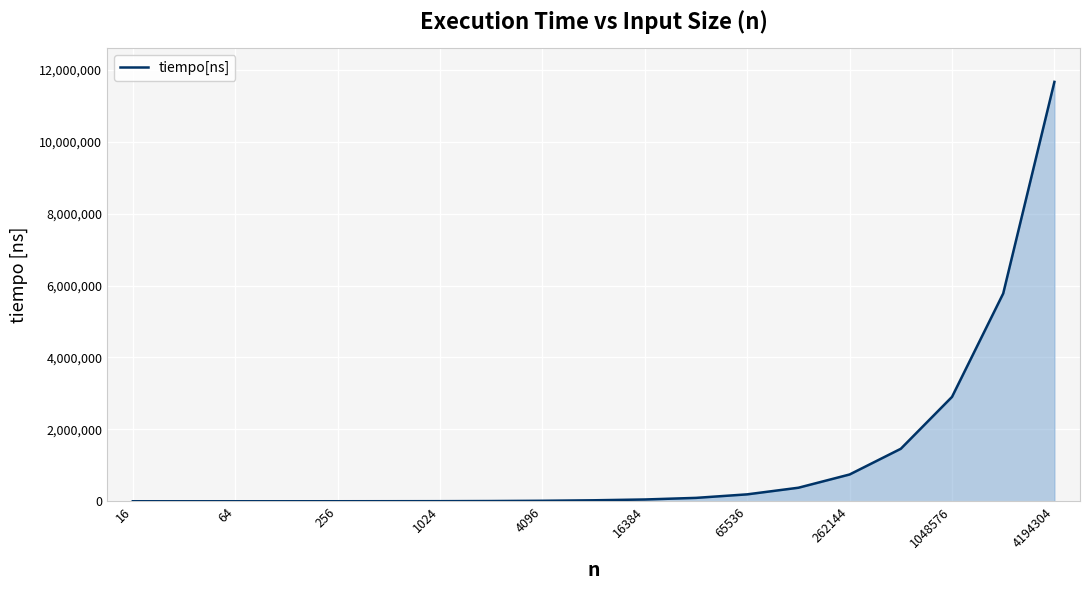

What is the maximum value shown in the chart?

11666100.0